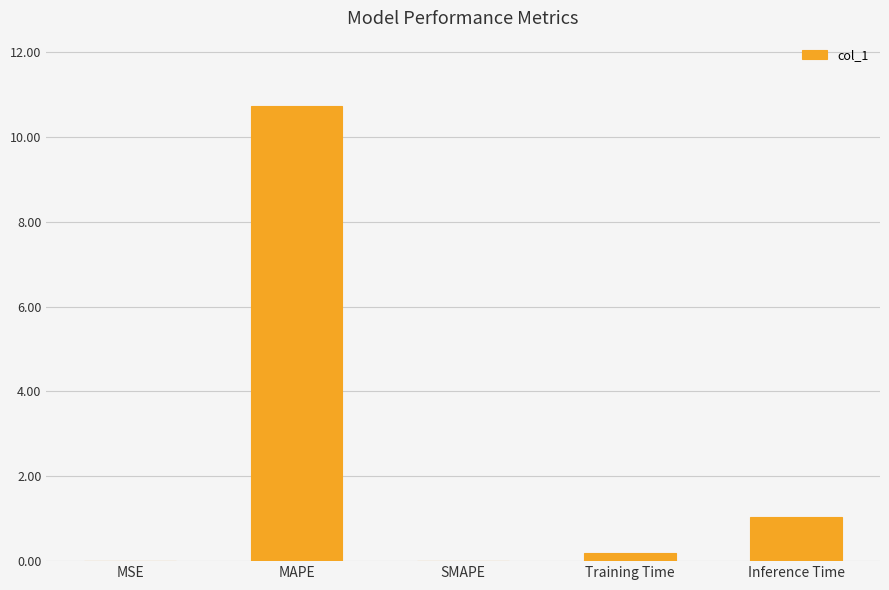

Which has a higher value, Inference Time or Training Time?

Inference Time